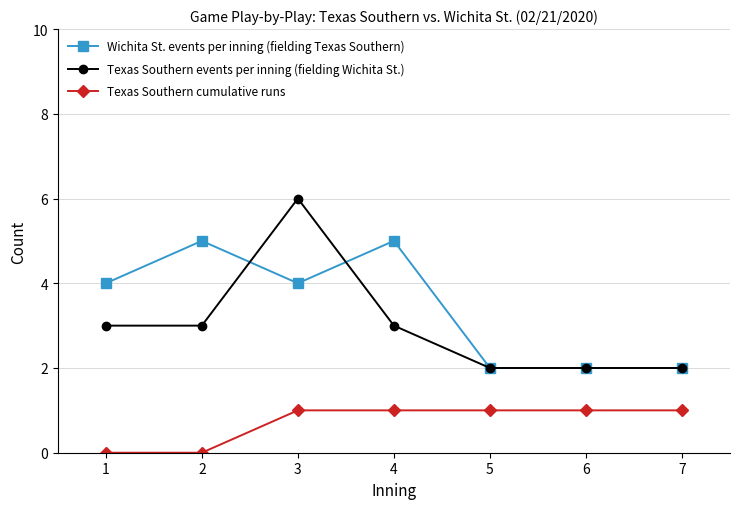

What is the approximate value of Texas Southern events per inning (fielding Wichita St.) at 5?

2